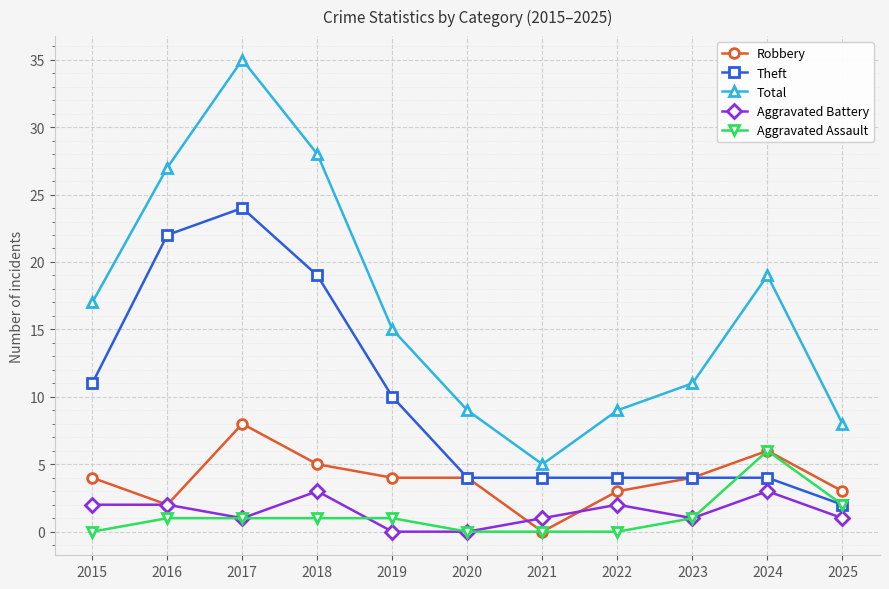

Count the Aggravated Battery values in the range 1 to 2.

7